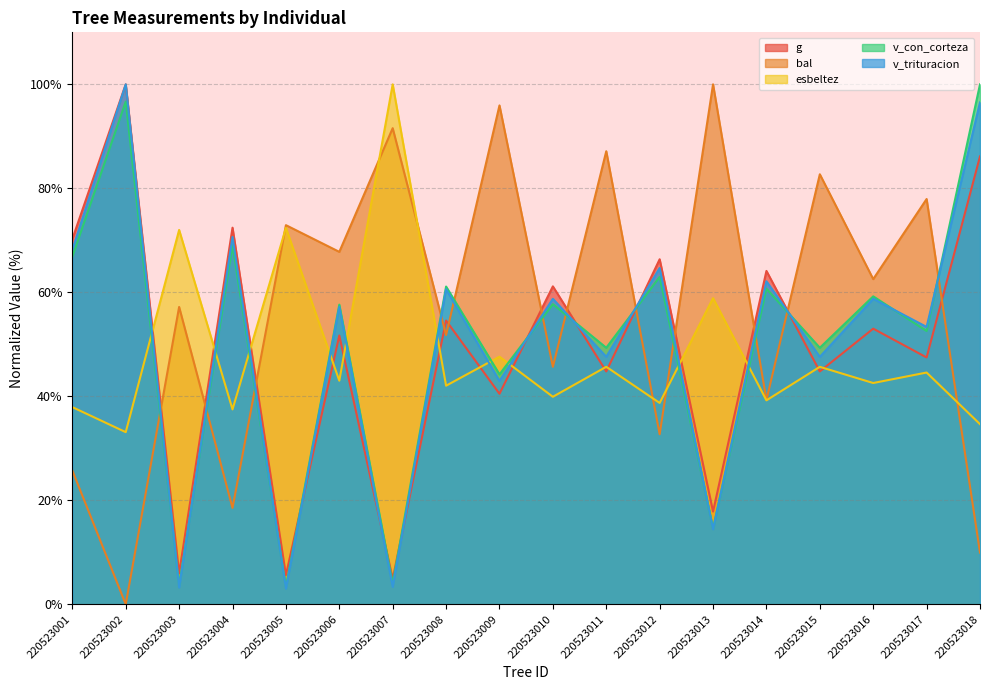

What is the value of the bal point at the 5th from the left?

72.9